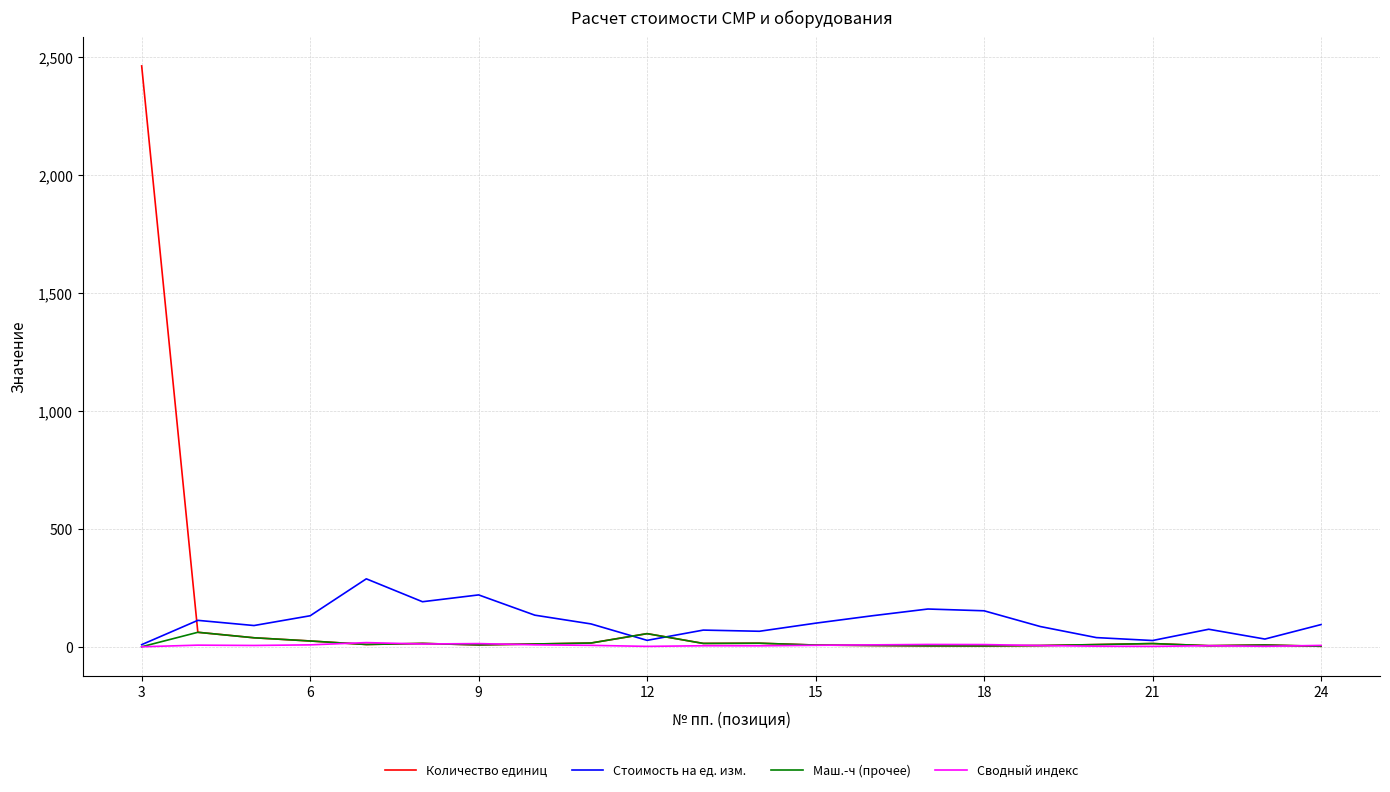

Which series has the widest spread of values?

Количество единиц